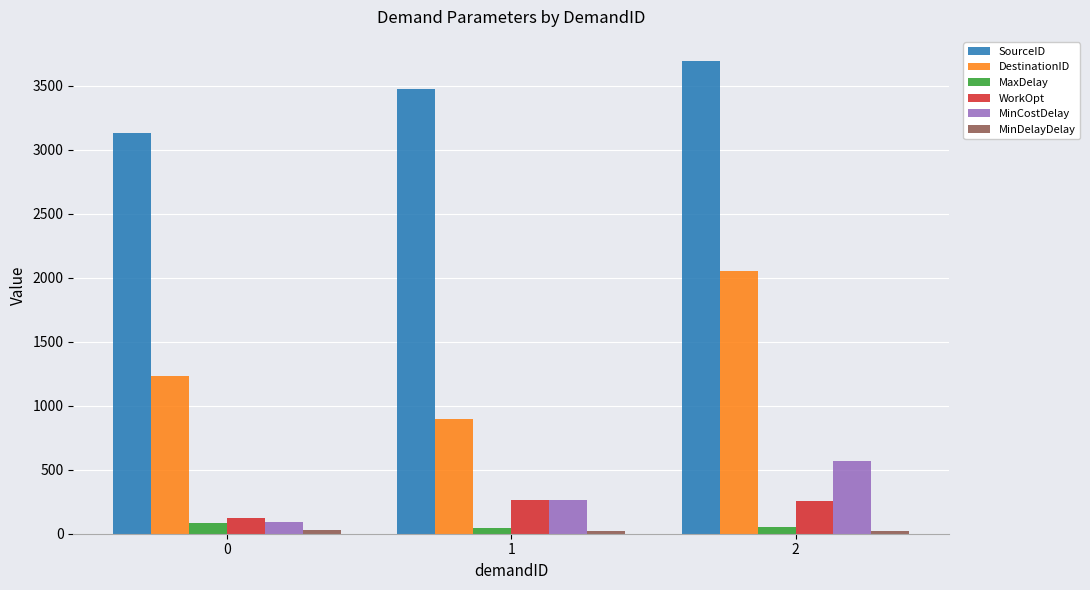

Which category has the highest value across all series?

2